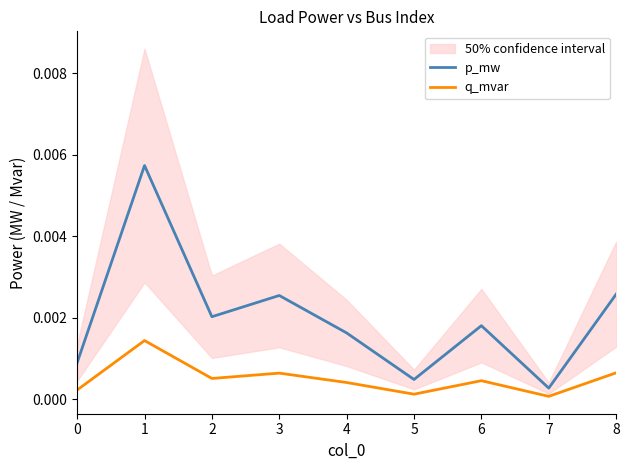

List the series in order of their overall mean, lowest first.

q_mvar, p_mw